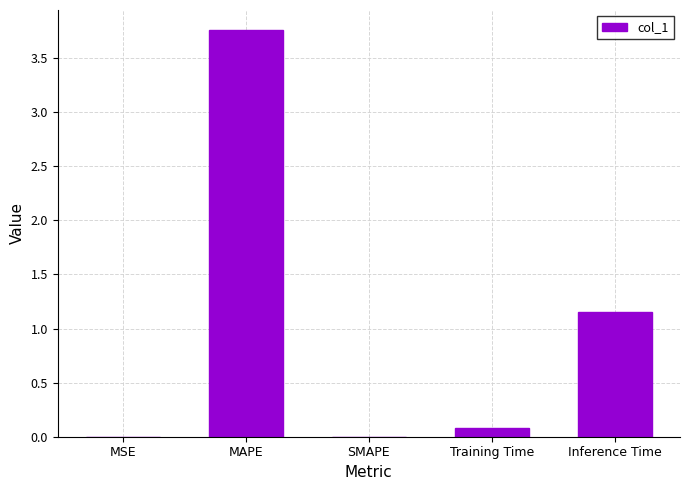

What is the sum of all values?

5.0